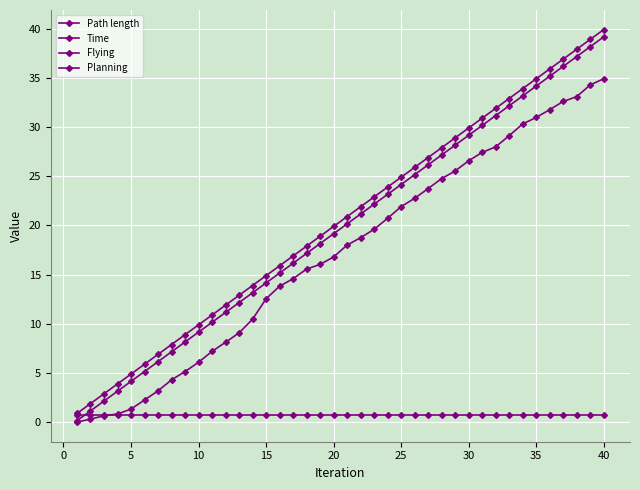

How many lines are shown in the chart?

4